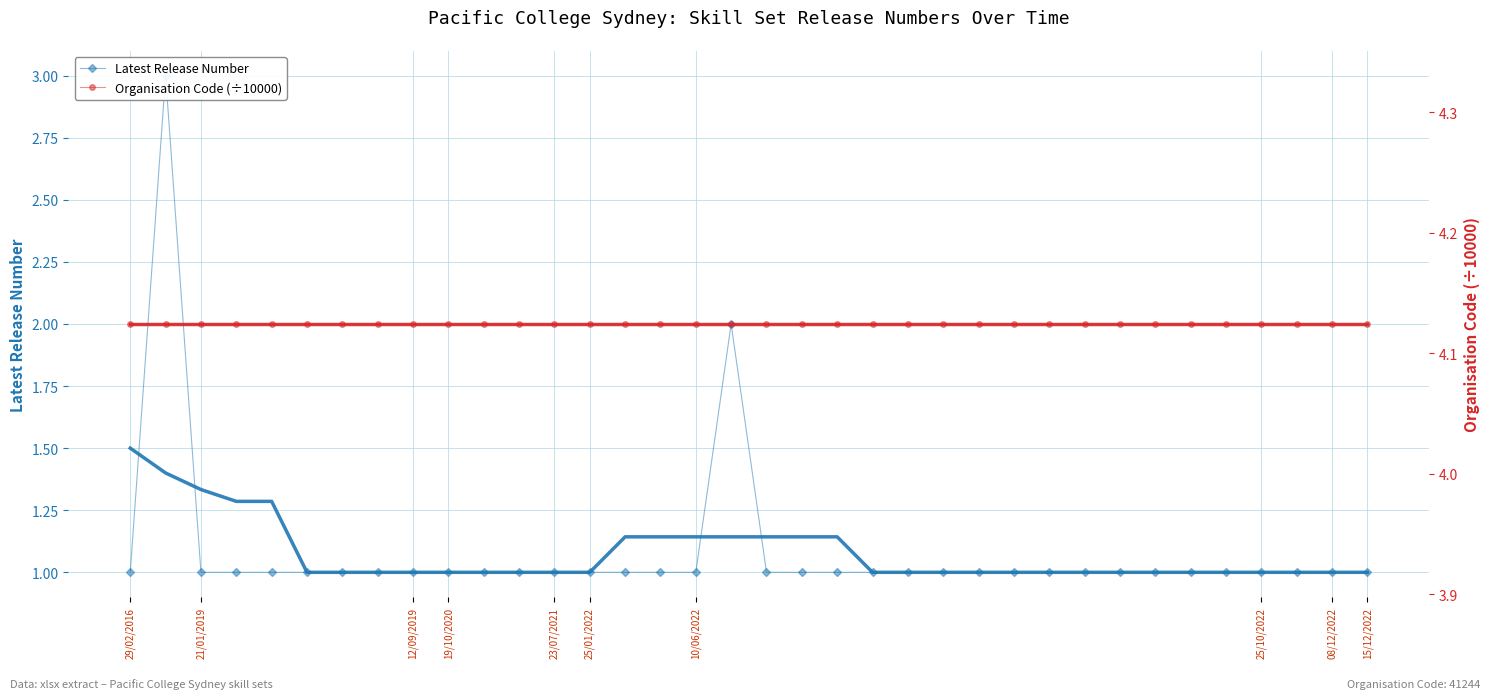

True or false: Organisation Code (÷10000) and Latest Release Number cross at least once.

False